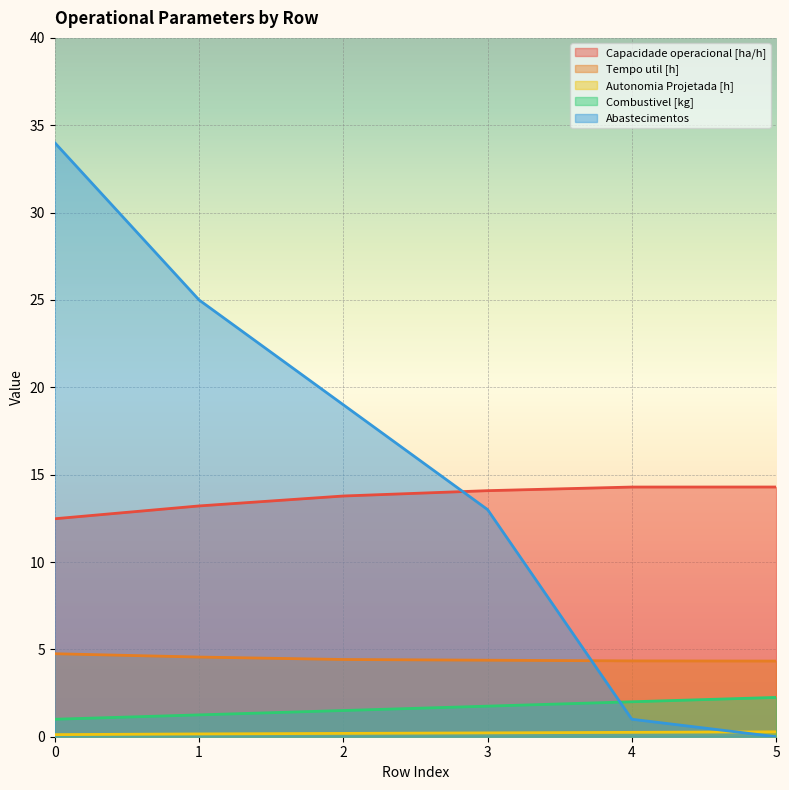

Which series has the largest range (max minus min)?

Abastecimentos